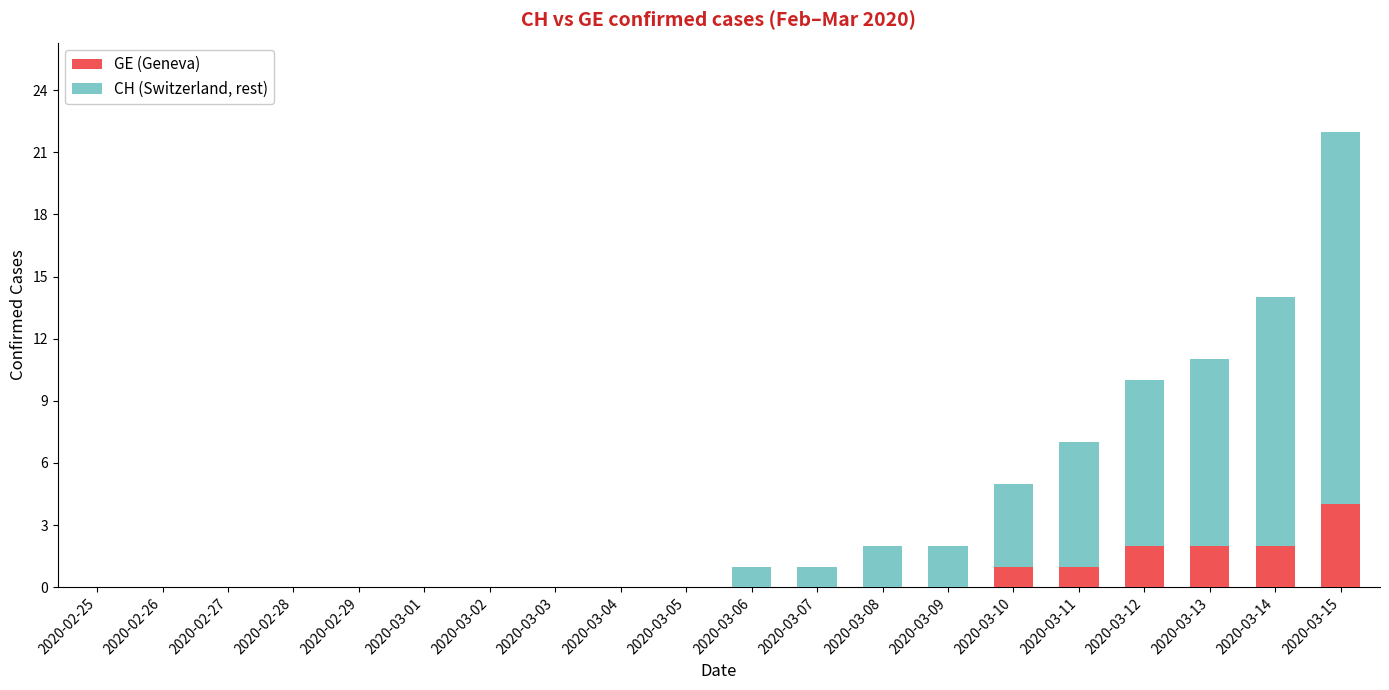

Are the bars grouped side by side (vs. stacked)?

No